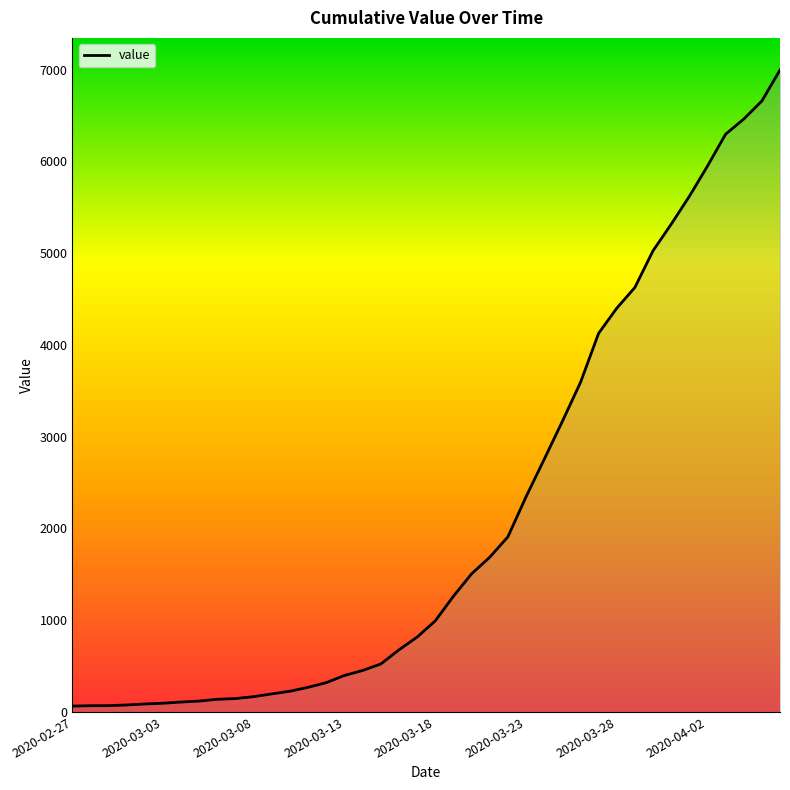

What is the difference between the maximum and minimum values?

6931